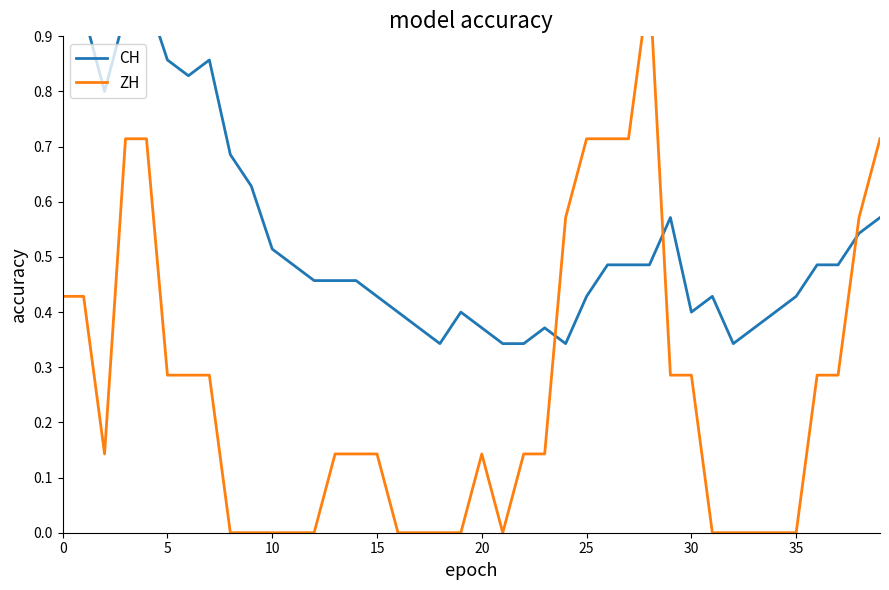

What is the lowest value of the CH series?

0.3